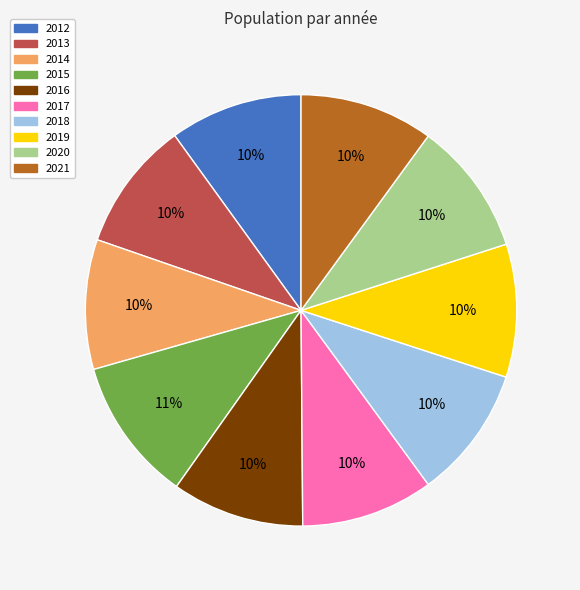

The 2014 slice represents 10% of the pie. True or false?

True